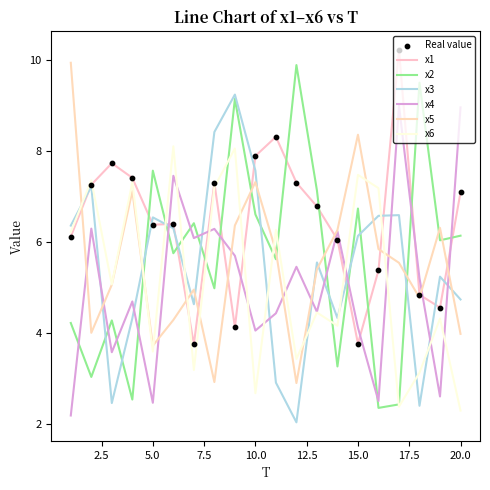

Which series has the largest total across all categories?

x1